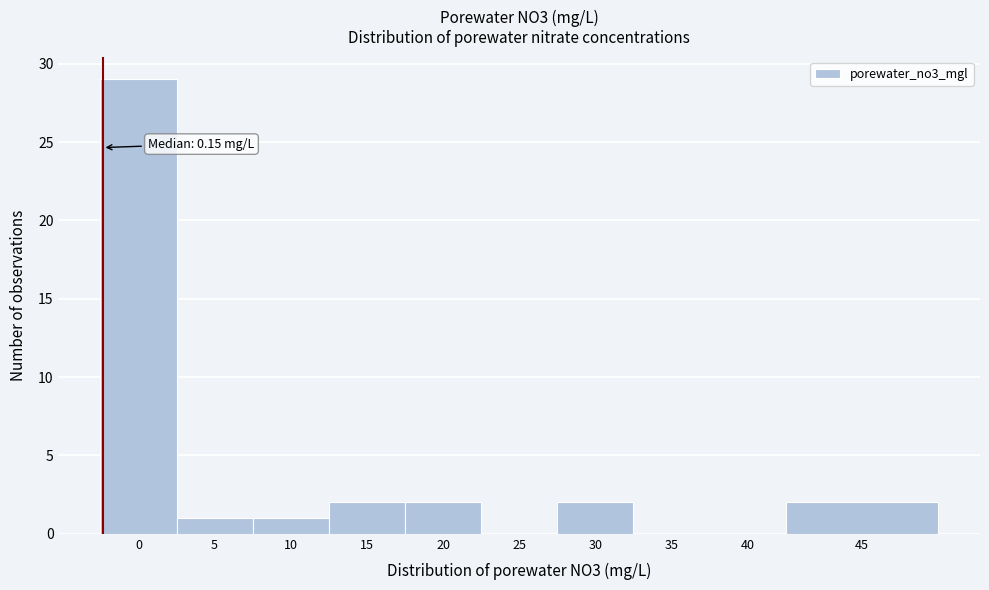

Reading left to right, transcribe all the data shown in this chart.

0=29	5=1	10=1	15=2	20=2	25=0	30=2	35=0	40=0	45=2